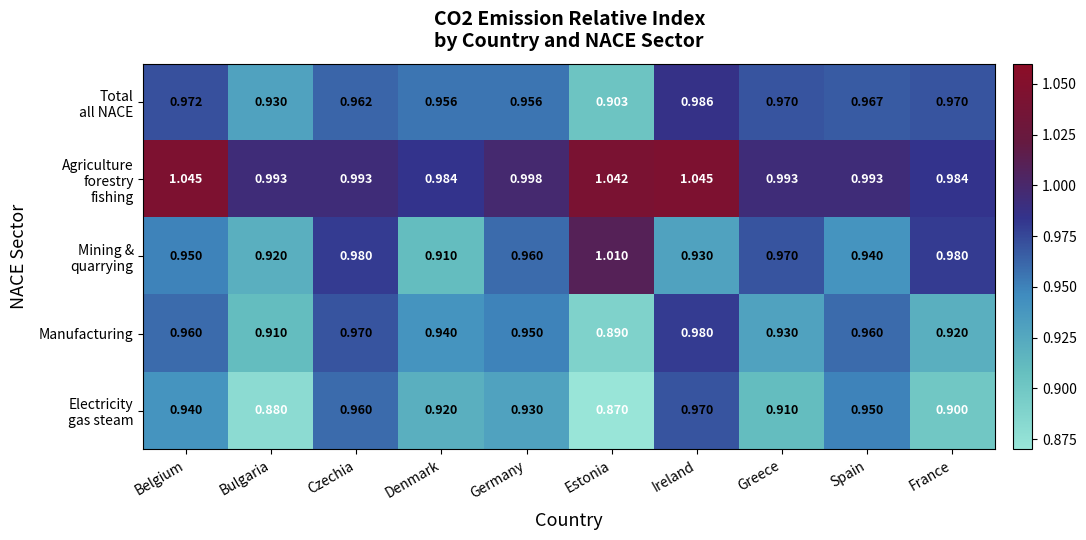

What is the spread (max minus min) of values at Germany?

0.1